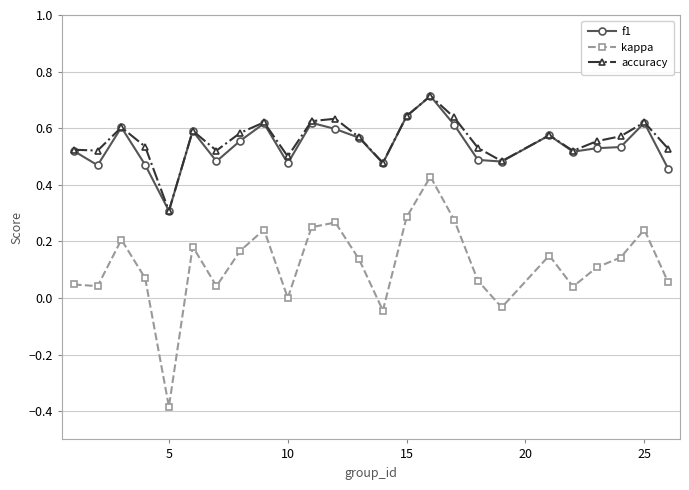

What is the maximum value for f1?

0.7